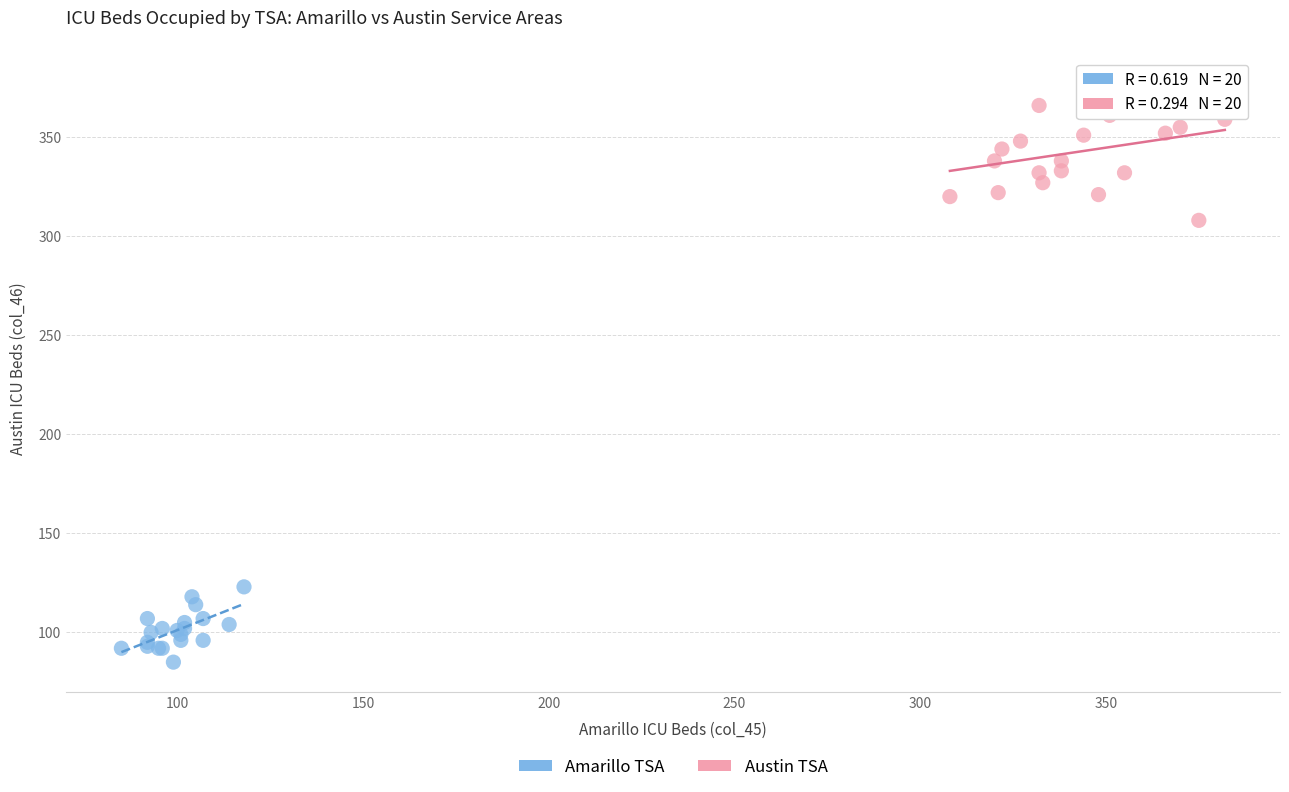

Which series reaches the maximum Y coordinate?

Austin TSA